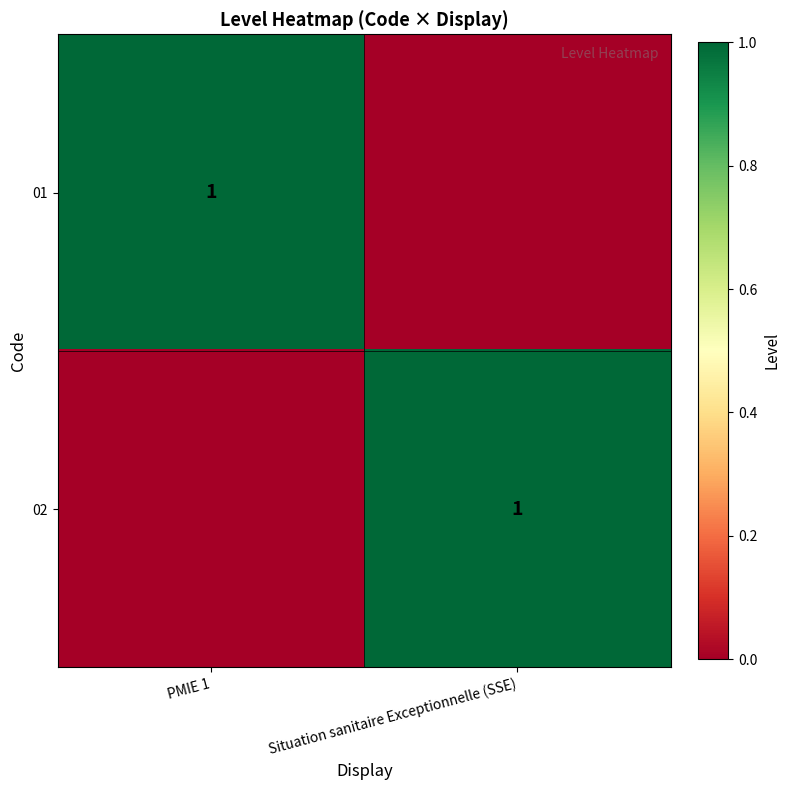

The value of 01 at PMIE 1 is 1. True or false?

True